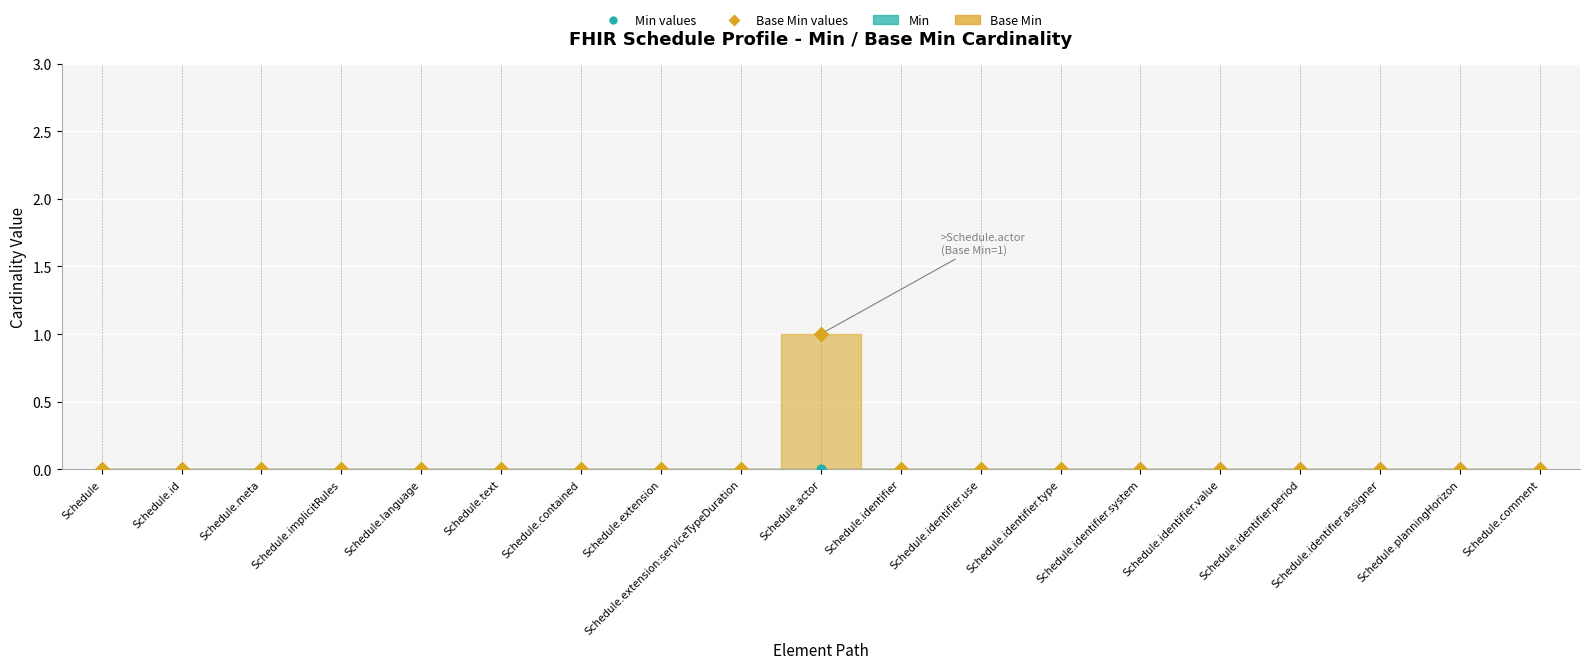

Between Schedule.actor and Schedule.contained, which is larger?

Schedule.actor